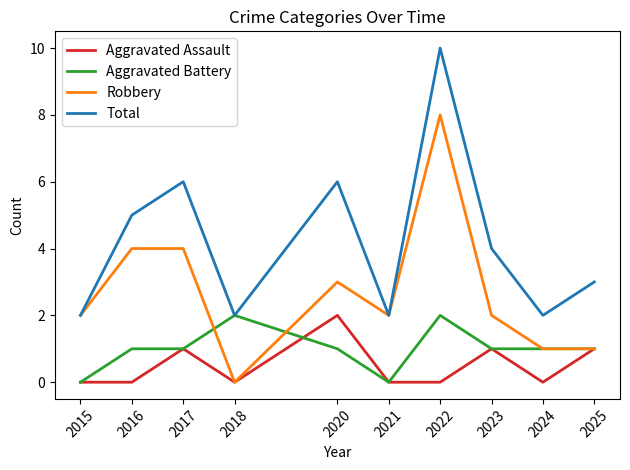

Reading left to right, transcribe all the data shown in this chart.

Aggravated Assault: 2015=0	2016=0	2017=1	2018=0	2020=2	2021=0	2022=0	2023=1	2024=0	2025=1
Aggravated Battery: 2015=0	2016=1	2017=1	2018=2	2020=1	2021=0	2022=2	2023=1	2024=1	2025=1
Robbery: 2015=2	2016=4	2017=4	2018=0	2020=3	2021=2	2022=8	2023=2	2024=1	2025=1
Total: 2015=2	2016=5	2017=6	2018=2	2020=6	2021=2	2022=10	2023=4	2024=2	2025=3